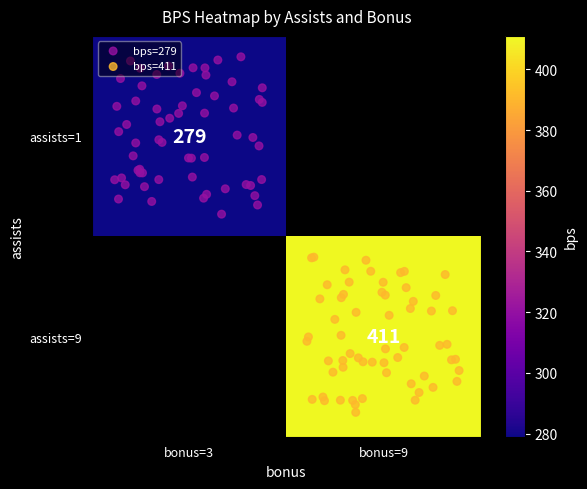

Reading left to right, extract all data points from this chart.

assists=1: assists=1=279	assists=9=0
assists=9: assists=1=0	assists=9=411